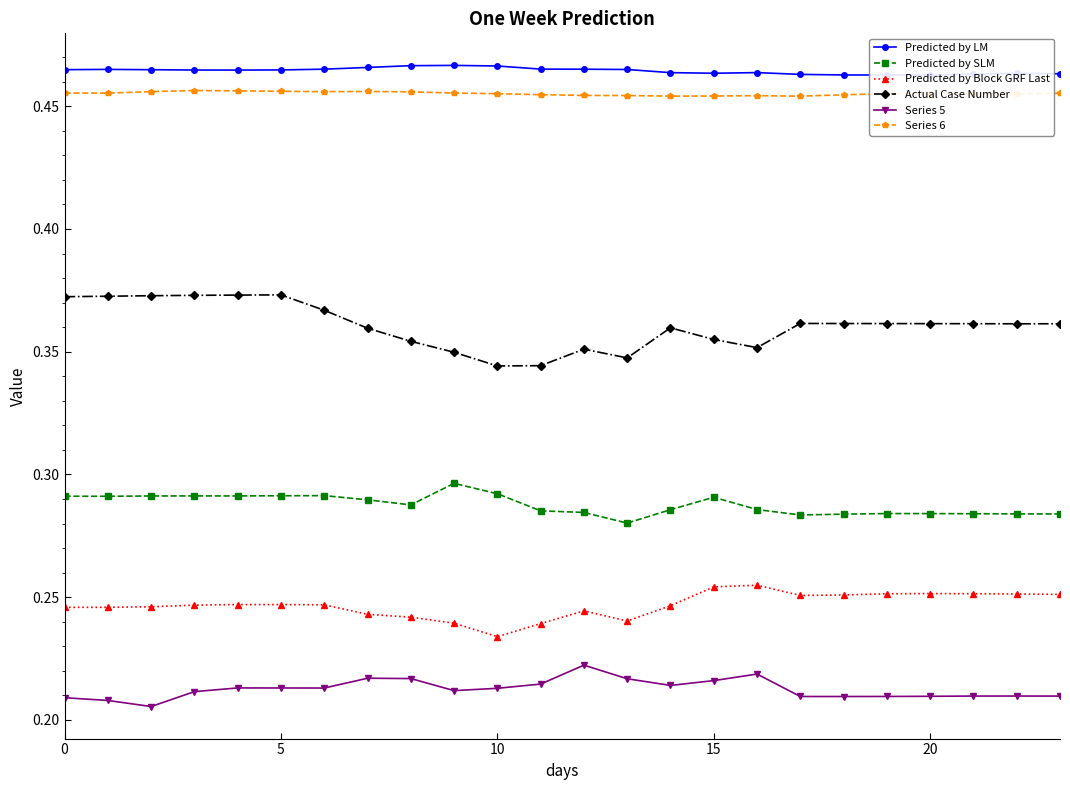

What is the smallest value displayed?

0.2